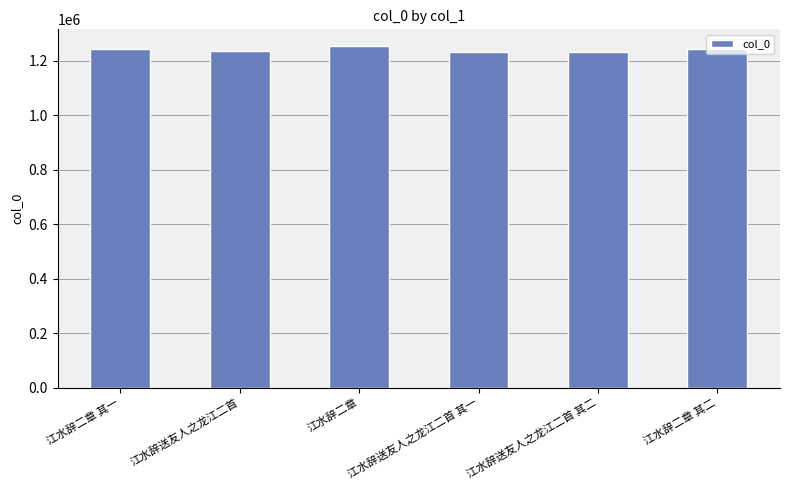

What is the smallest value displayed?

1231784